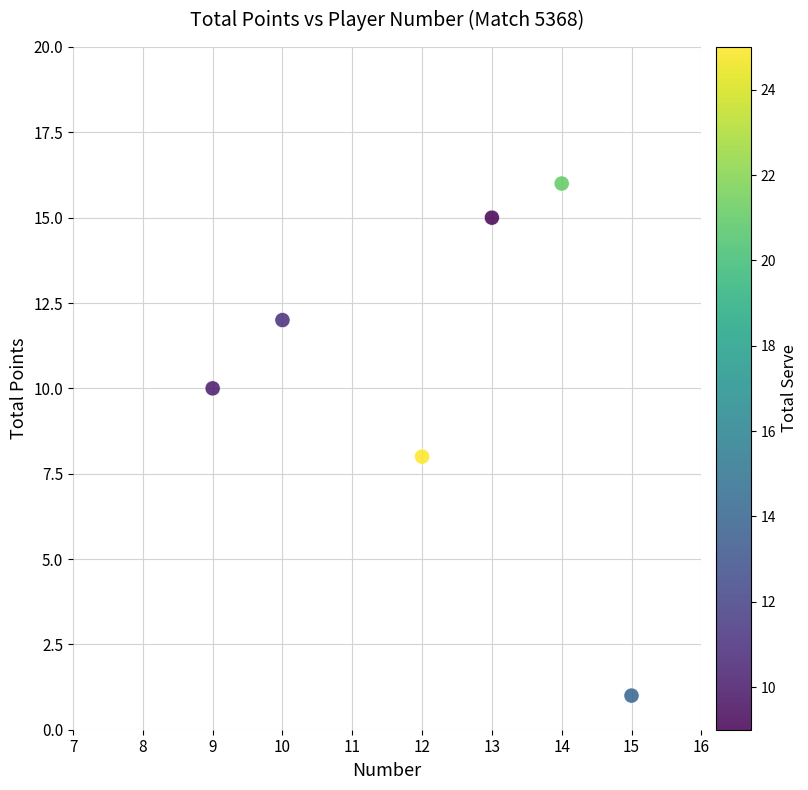

What is the average X value?

12